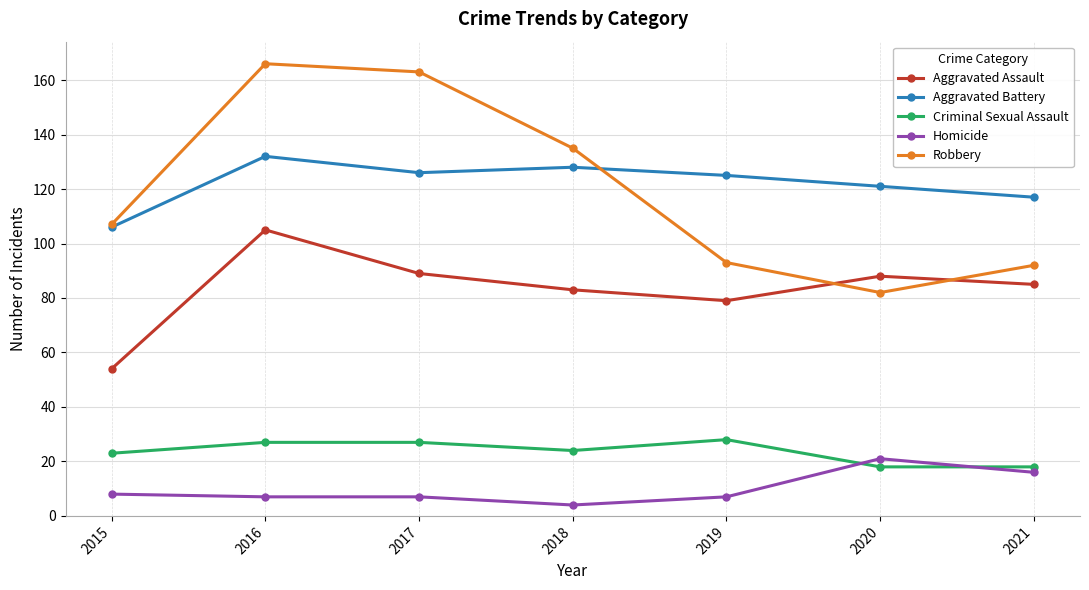

The Aggravated Assault series shows 72 at 2016. True or false?

False